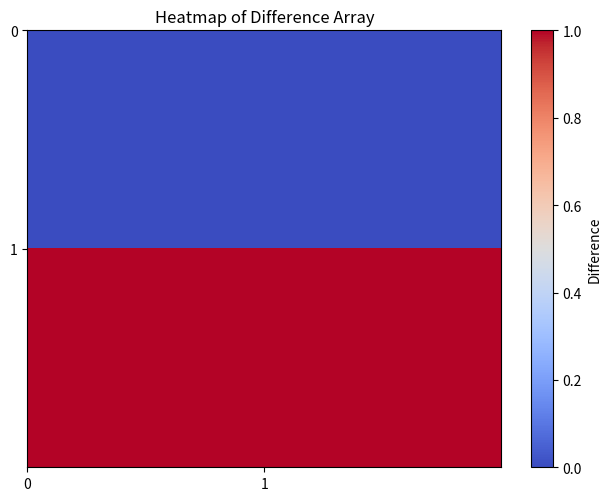

Reading right to left, transcribe all the data shown in this chart.

row_0: 1=0	0=0
row_1: 1=1	0=1